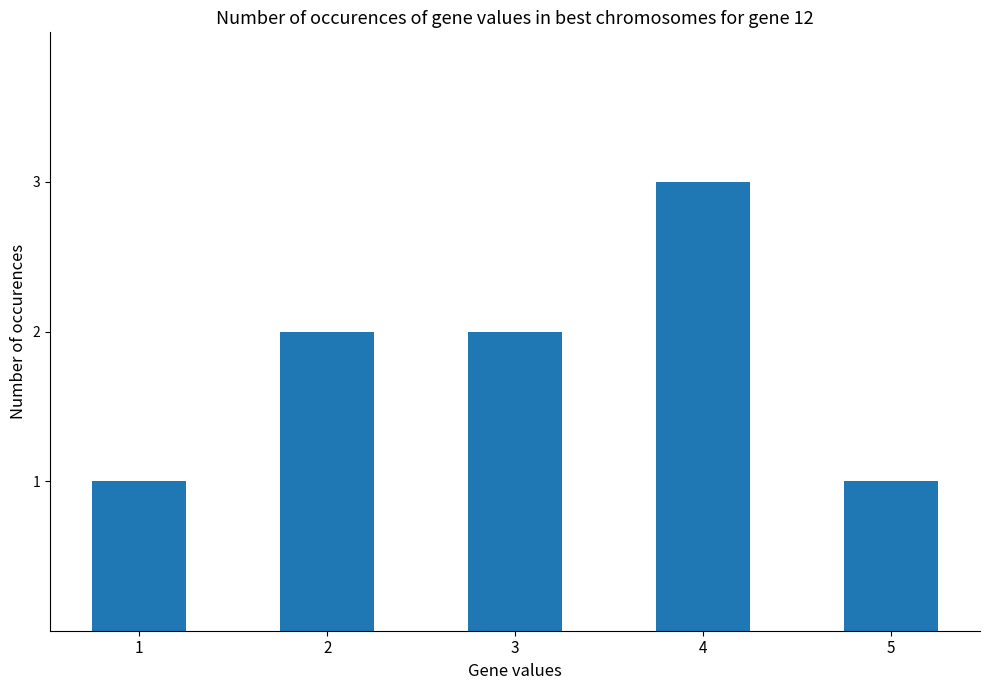

The value at 1 is 2. True or false?

False